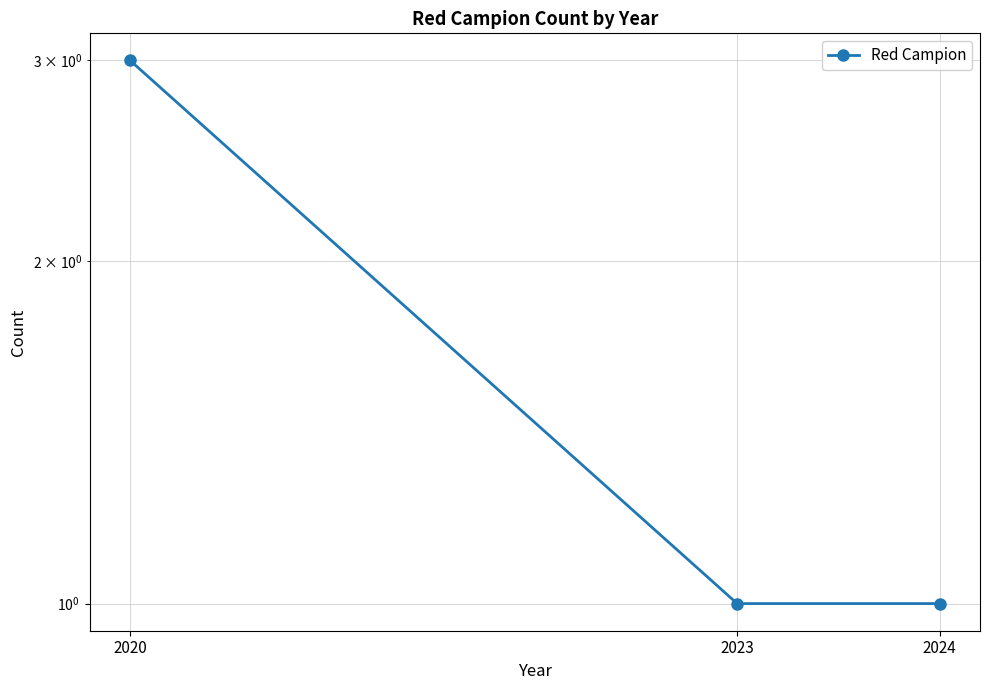

What is the sum of the values at 2023 and 2024?

2